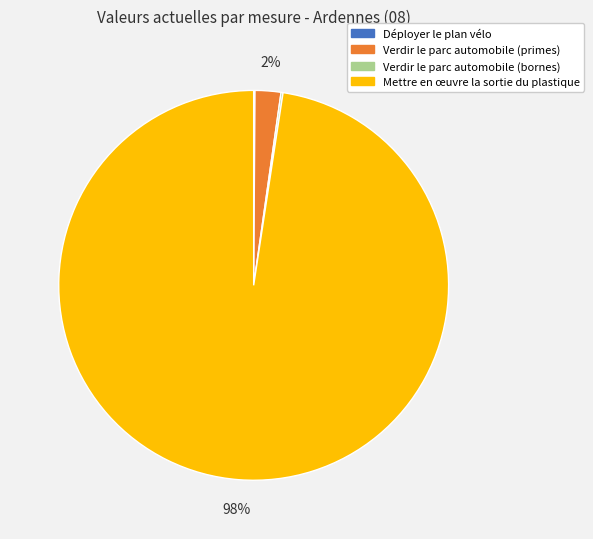

Is it true that Mettre en œuvre la sortie du plastique is 98% of the pie?

True